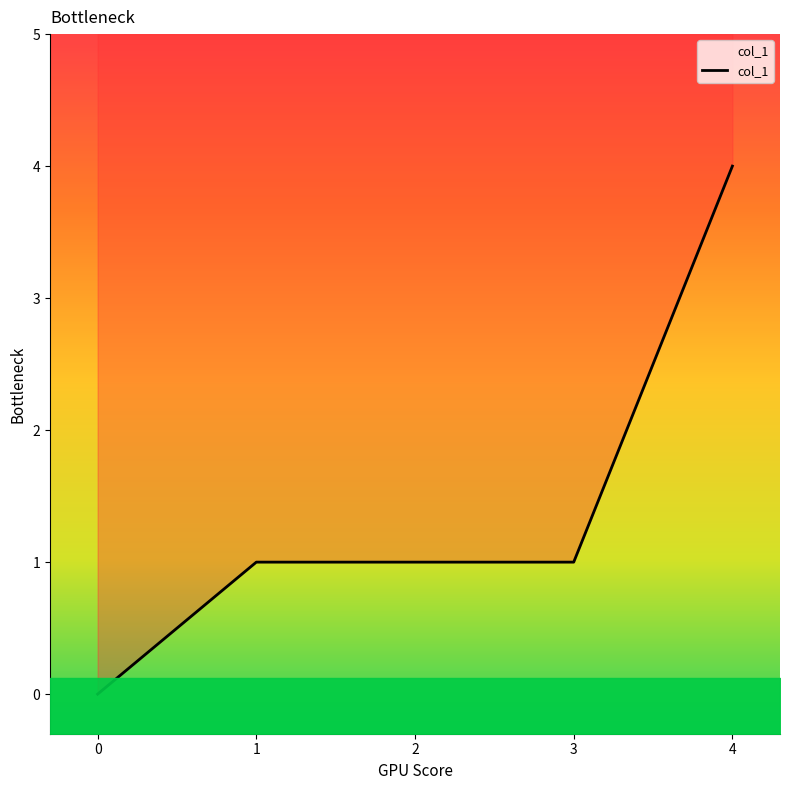

The value at 0 is -3. True or false?

False